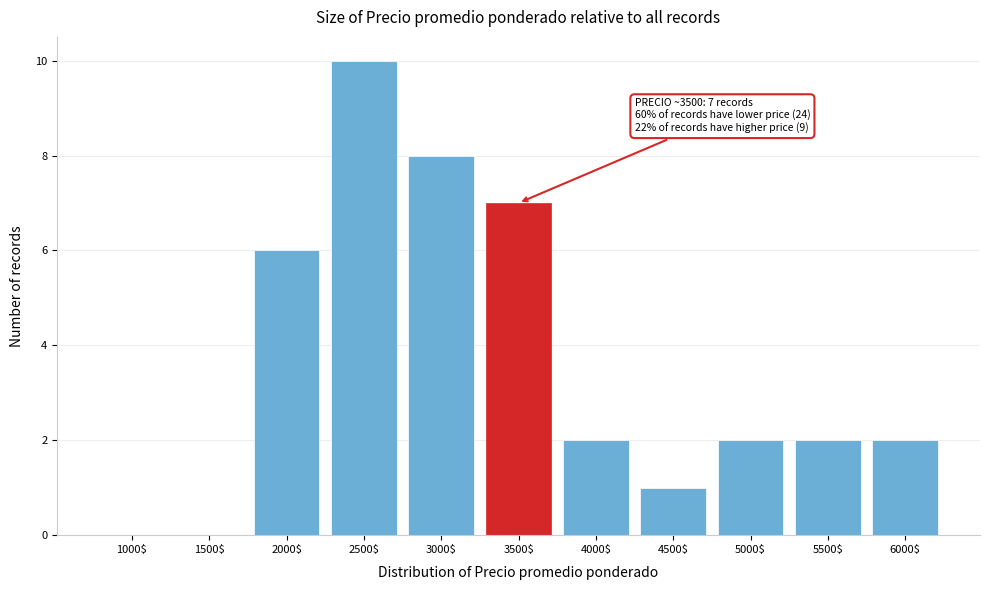

What is the greatest value displayed?

10